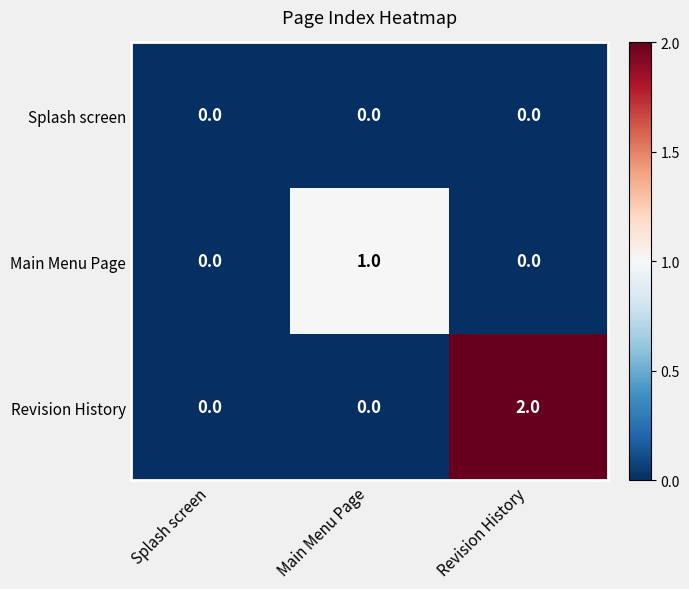

Rank the series by their average value, from highest to lowest.

Revision History, Main Menu Page, Splash screen